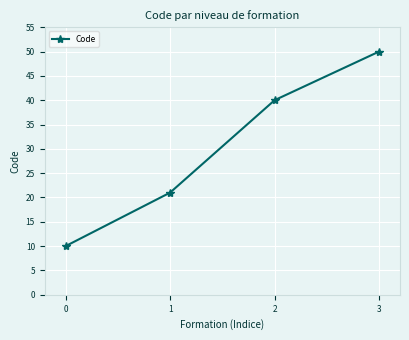

At which category does the chart reach its peak across all series?

3